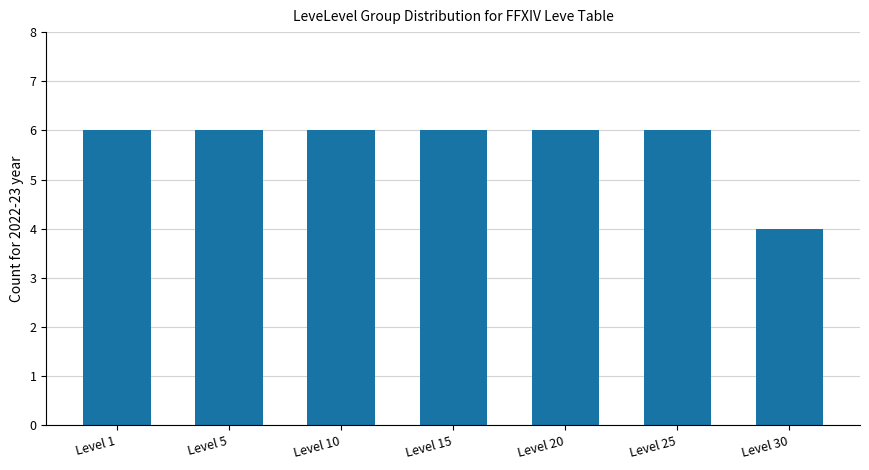

Which category has the lowest value across all series?

Level 30